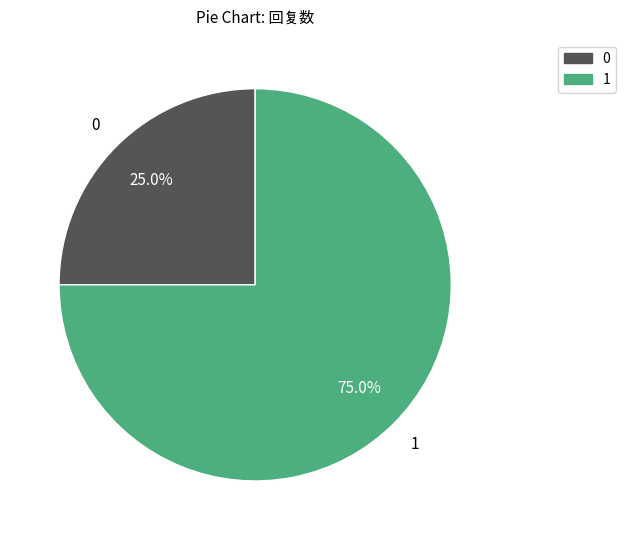

Is there any slice that represents more than half of the pie?

Yes